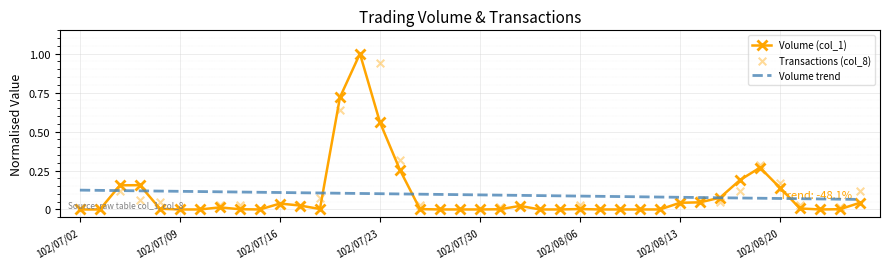

Which series reaches the maximum Y coordinate?

Volume (col_1)